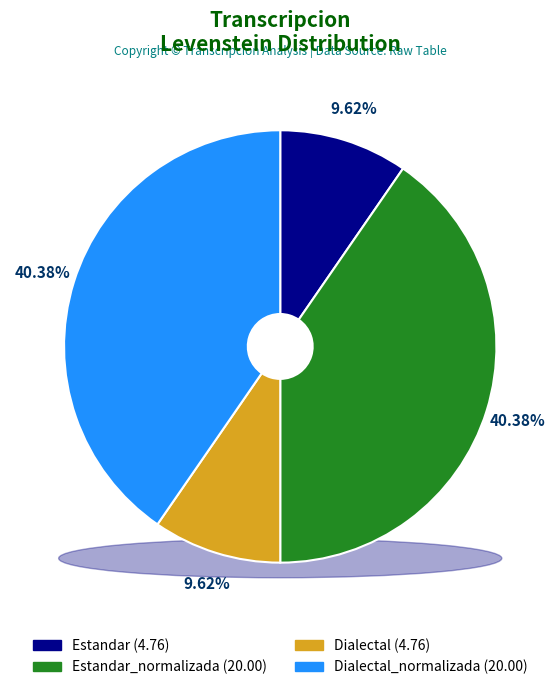

How many slices are in this pie chart?

4